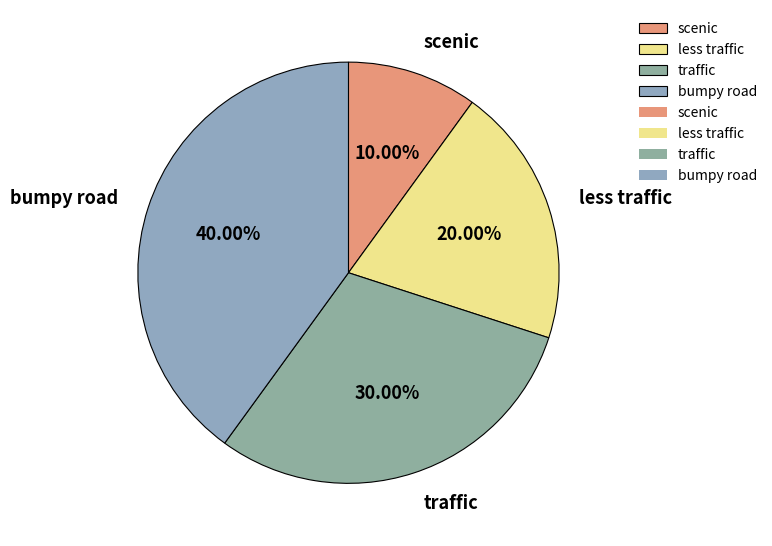

Do traffic and bumpy road together represent more than half of the pie?

Yes